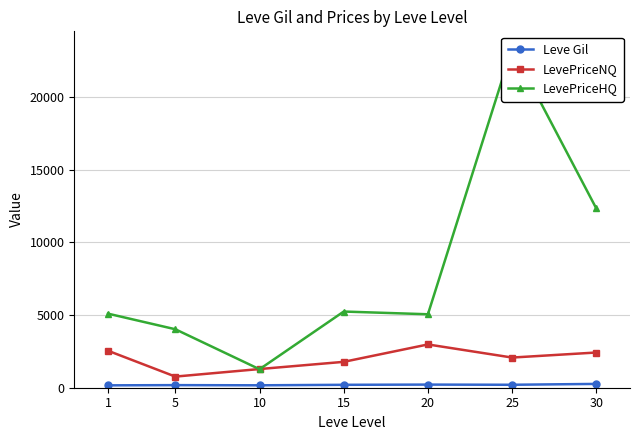

Which category has the lowest value in the LevePriceNQ series?

5